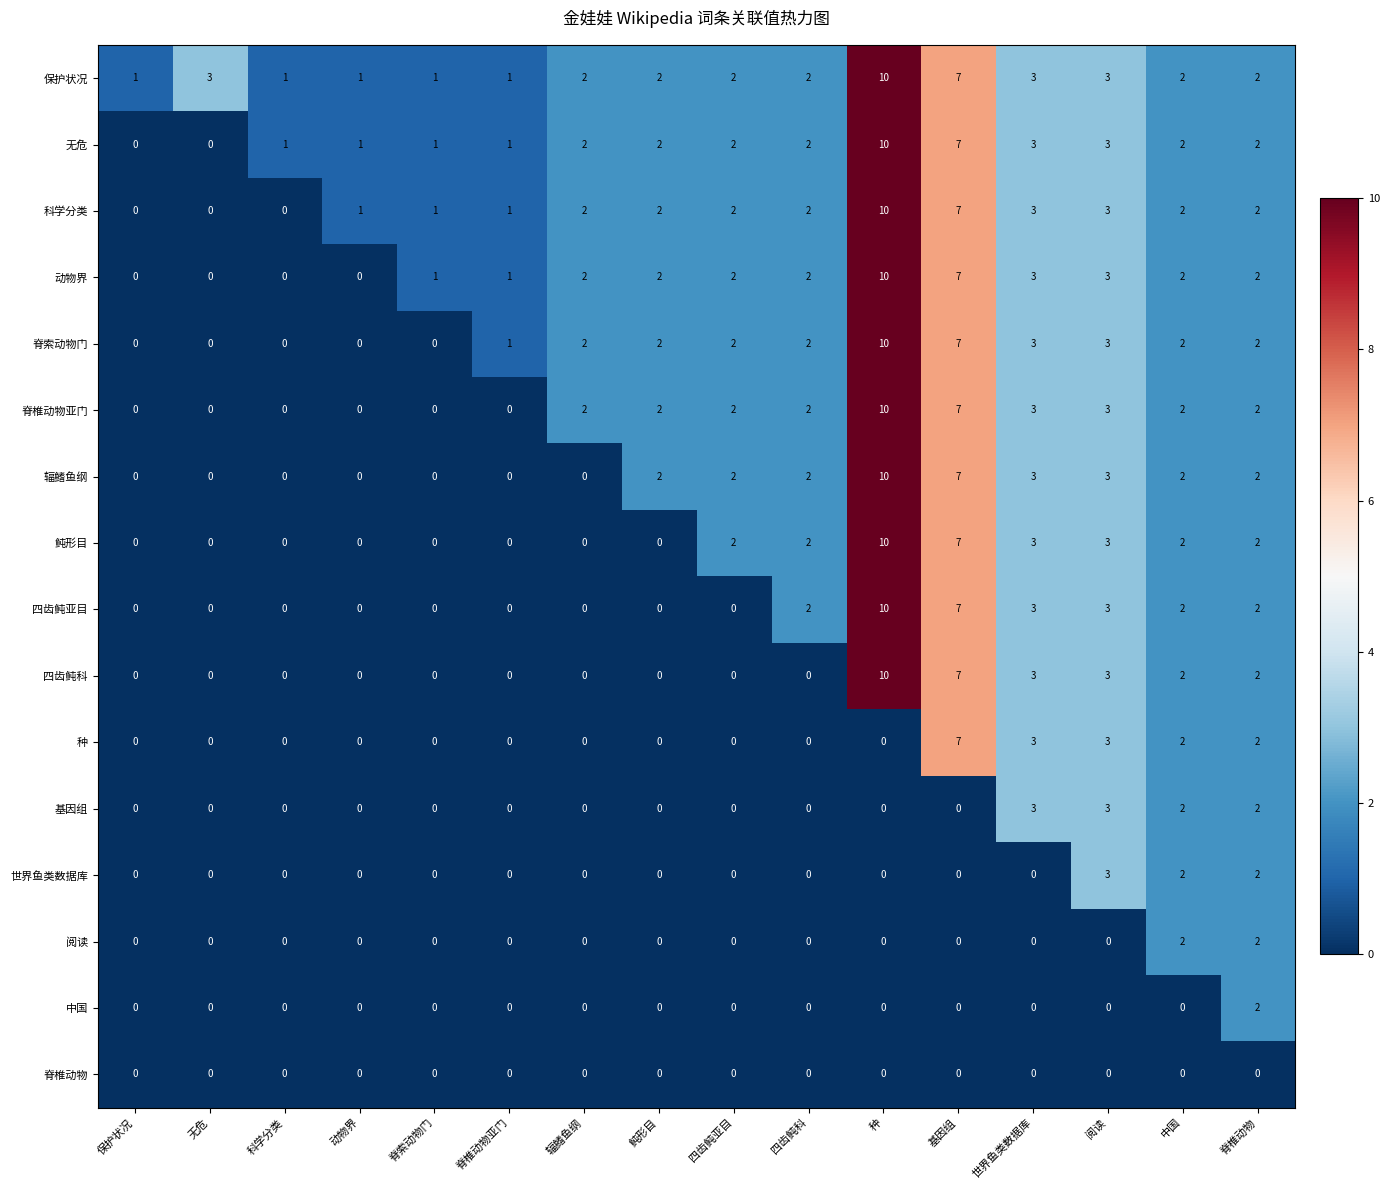

What is the sum of the 脊索动物门 values at 中国 and 四齿鲀亚目?

4